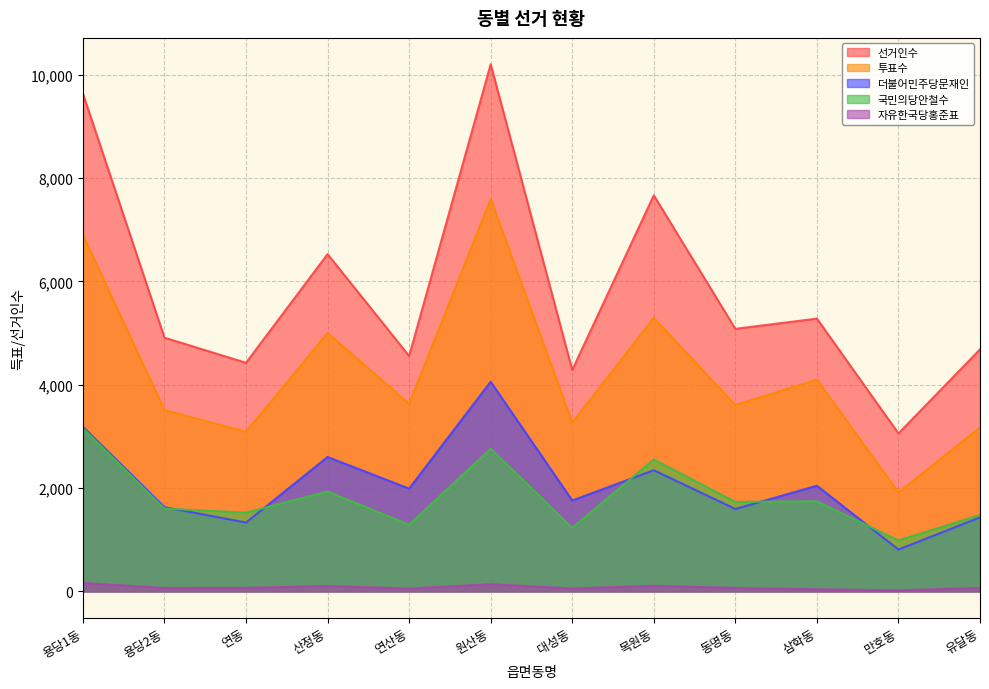

At which label does 자유한국당홍준표 reach its minimum?

만호동